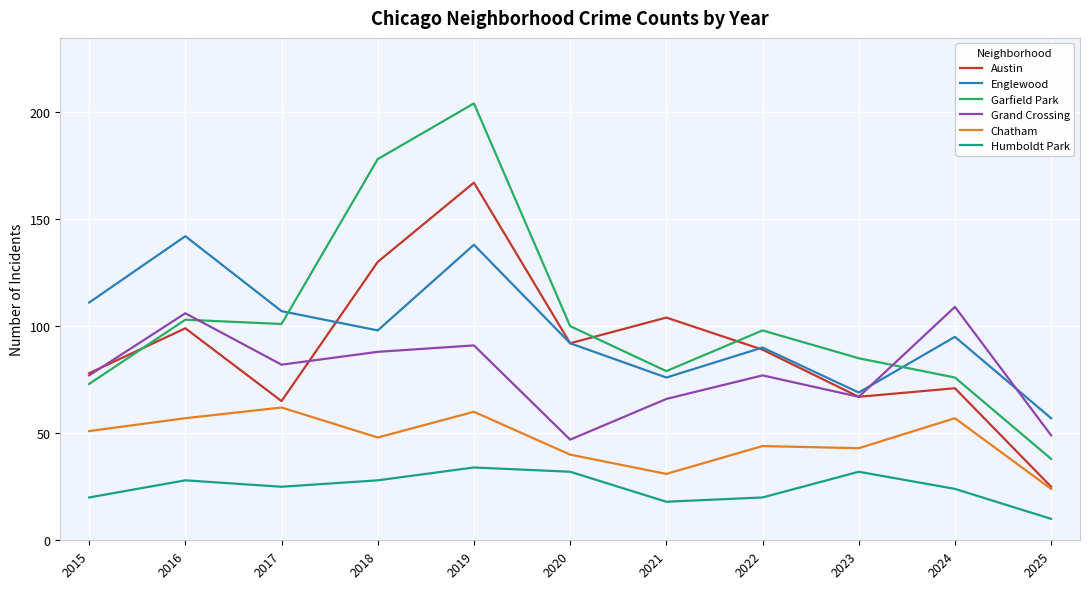

Where is the first local maximum for Englewood?

2016